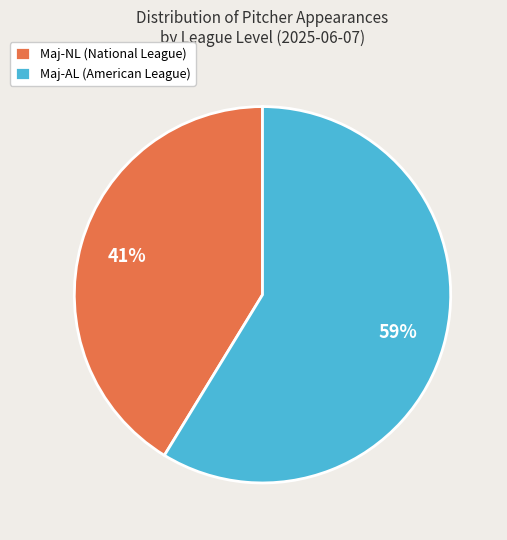

To the nearest percent, what percentage of the pie is Maj-AL?

59%